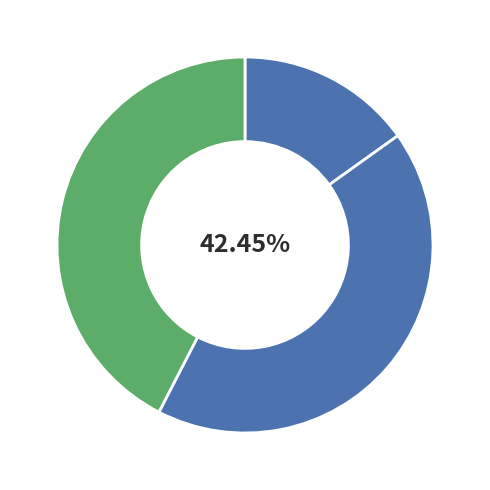

To the nearest percent, what is the average slice percentage?

33%